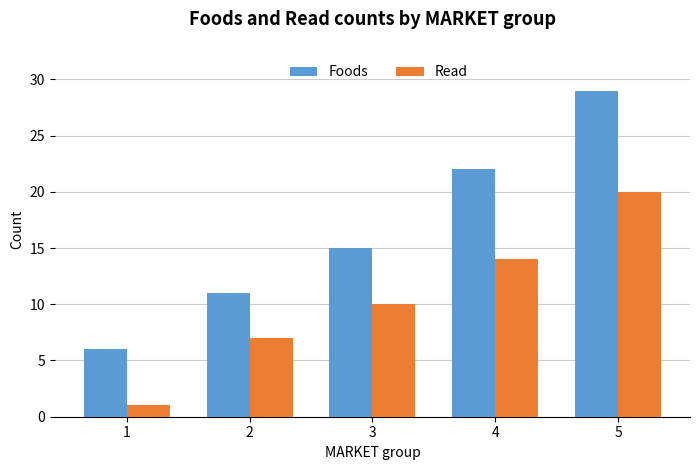

Where is Foods nearest to the value 17?

3